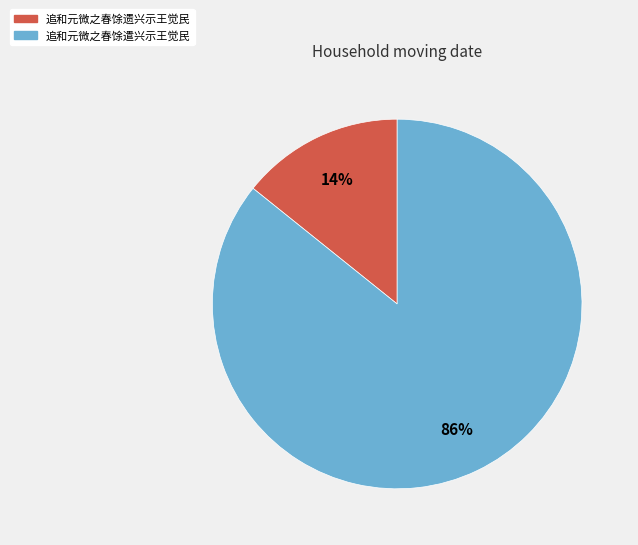

Which has a higher value, 追和元微之春馀遣兴示王觉民 or 追和元微之春馀遗兴示王觉民?

追和元微之春馀遣兴示王觉民